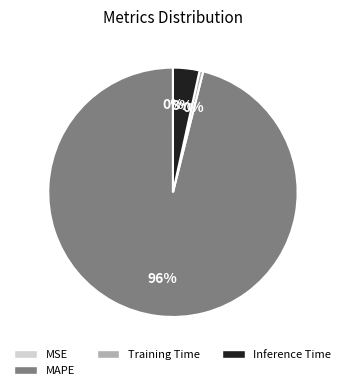

What is the majority slice?

MAPE